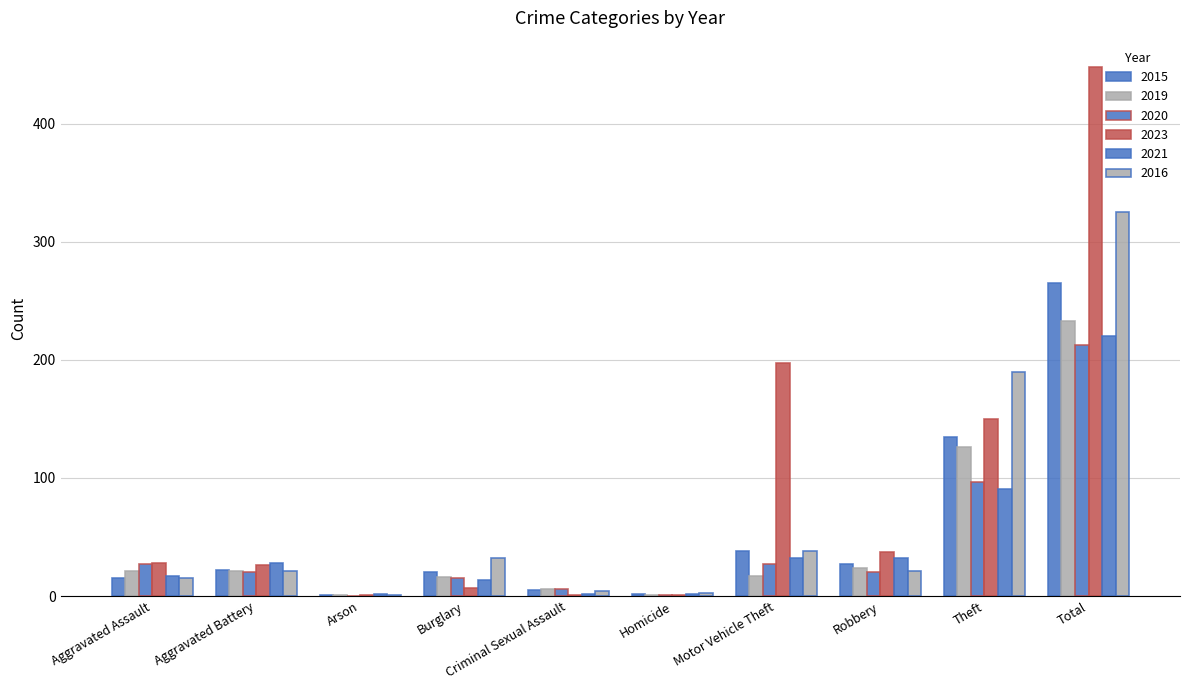

How many categories are shown in the chart?

10